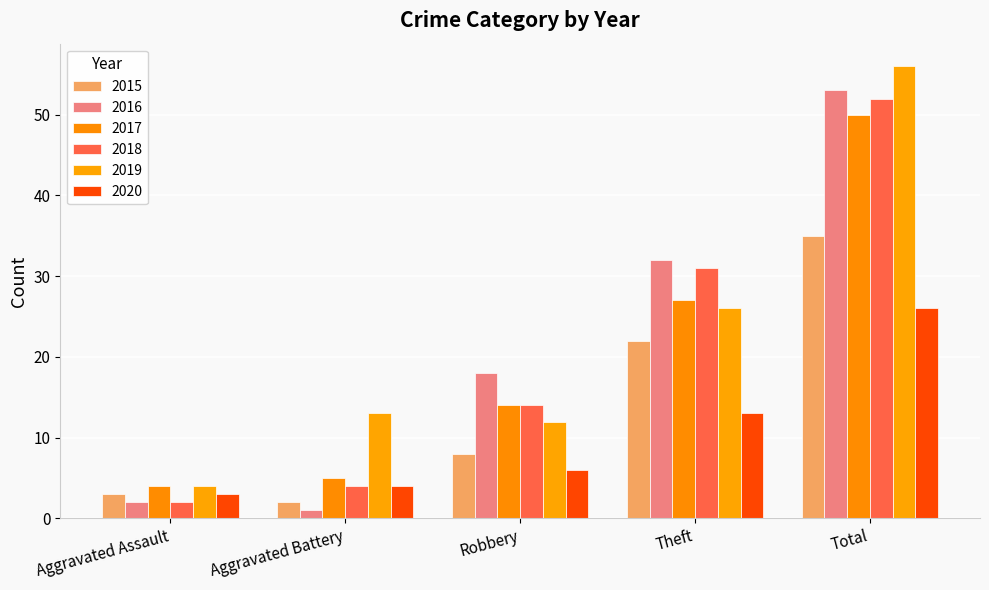

Reading right to left, what are all the values shown in this chart?

2015: Total=35	Theft=22	Robbery=8	Aggravated Battery=2	Aggravated Assault=3
2016: Total=53	Theft=32	Robbery=18	Aggravated Battery=1	Aggravated Assault=2
2017: Total=50	Theft=27	Robbery=14	Aggravated Battery=5	Aggravated Assault=4
2018: Total=52	Theft=31	Robbery=14	Aggravated Battery=4	Aggravated Assault=2
2019: Total=56	Theft=26	Robbery=12	Aggravated Battery=13	Aggravated Assault=4
2020: Total=26	Theft=13	Robbery=6	Aggravated Battery=4	Aggravated Assault=3